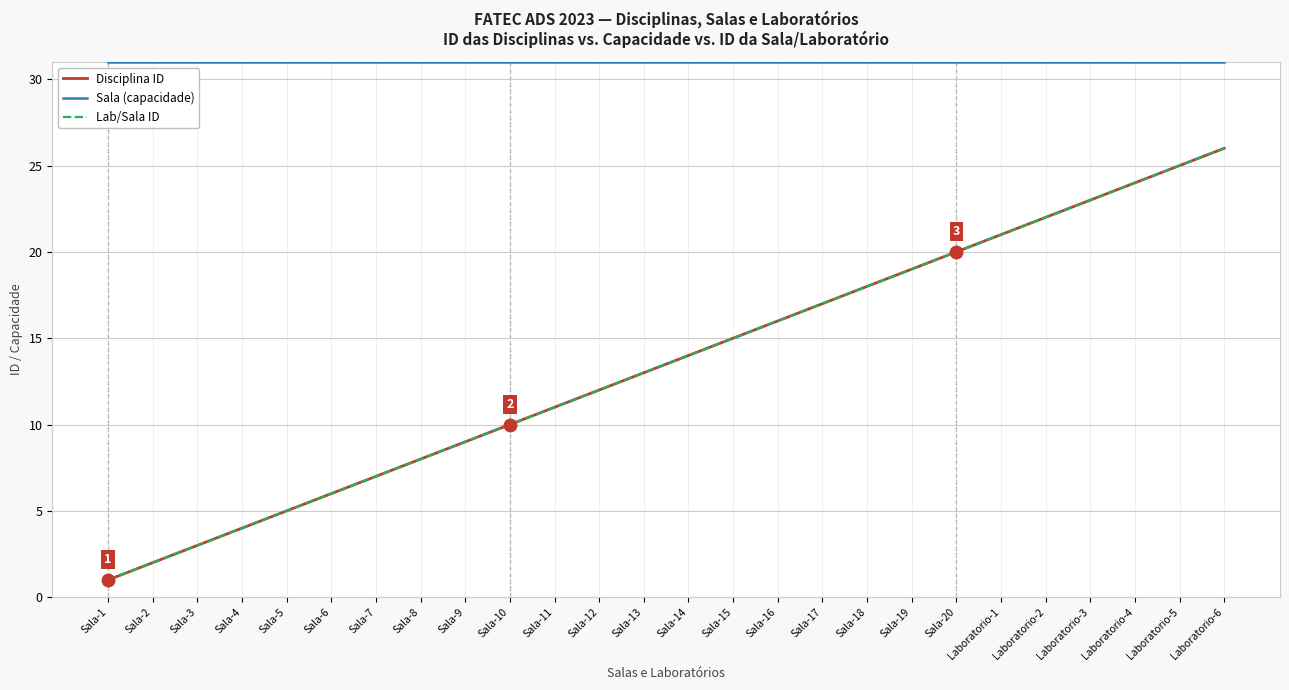

At which category is the sum across all series the highest?

Laboratorio-6